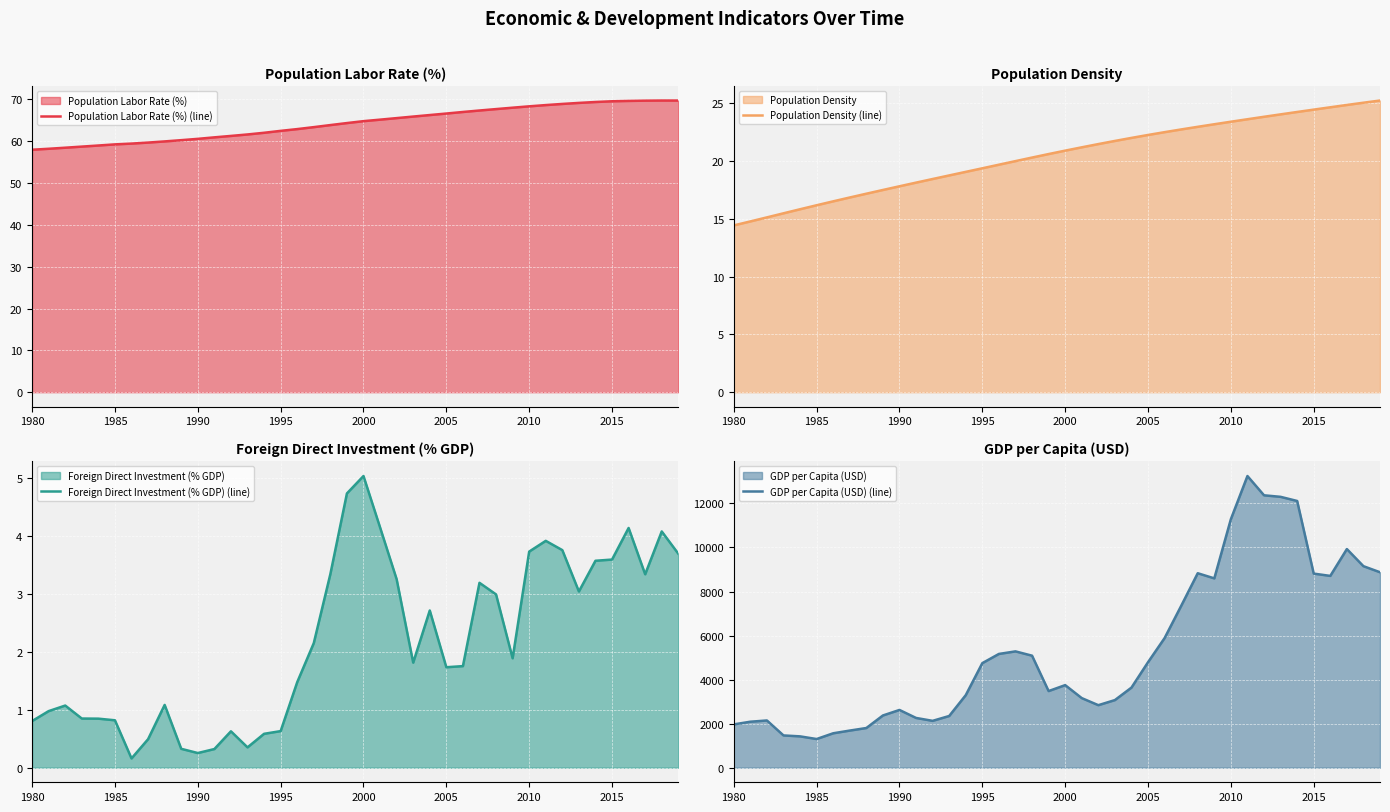

What is the highest value of the Population Labor Rate (%) (line) series?

69.7